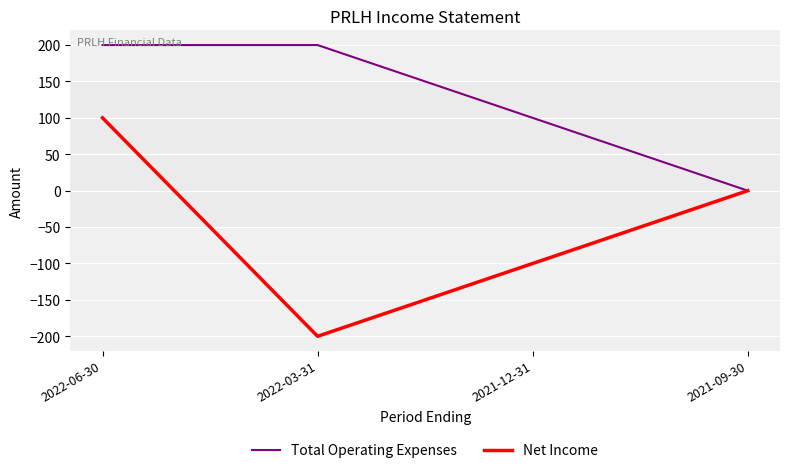

Reading left to right, list all the values displayed in this chart.

Total Operating Expenses: 2022-06-30=200	2022-03-31=200	2021-12-31=100	2021-09-30=0
Net Income: 2022-06-30=100	2022-03-31=-200	2021-12-31=-100	2021-09-30=0